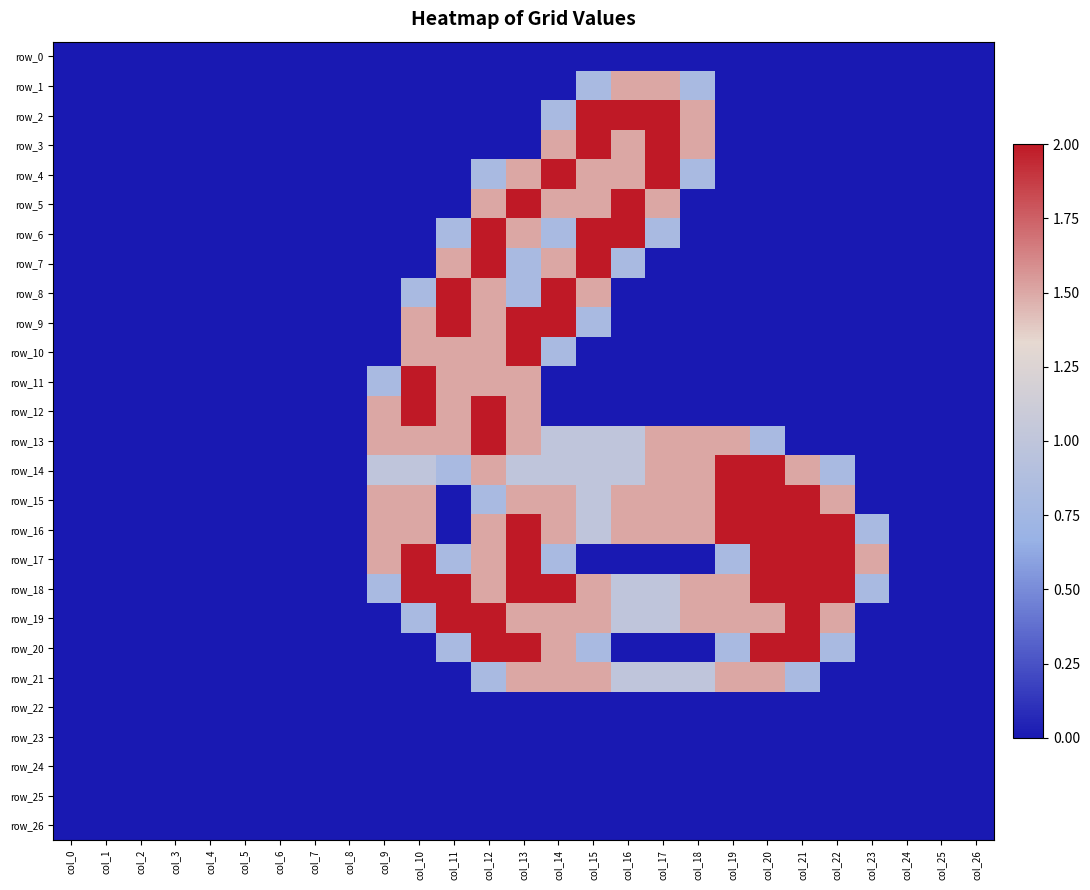

List the series in order of their peak value, lowest first.

row_0, row_22, row_23, row_24, row_25, row_26, row_1, row_21, row_2, row_3, row_4, row_5, row_6, row_7, row_8, row_9, row_10, row_11, row_12, row_13, row_14, row_15, row_16, row_17, row_18, row_19, row_20